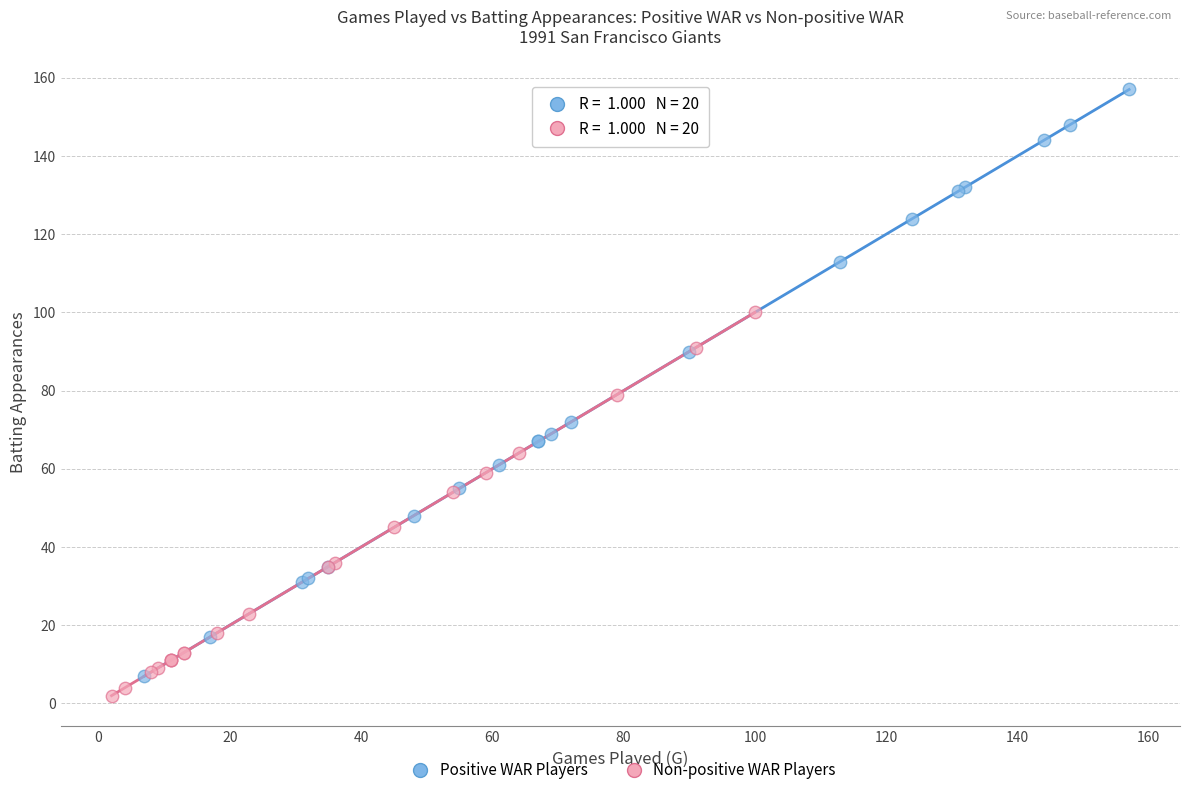

Which series reaches the maximum Y coordinate?

Positive WAR Players